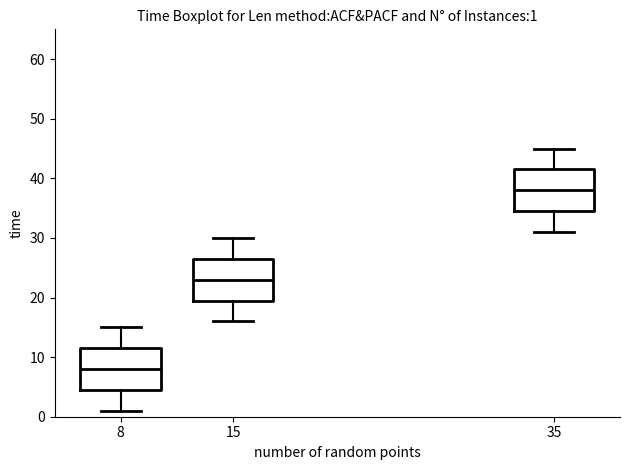

Which box's median line is the highest?

35